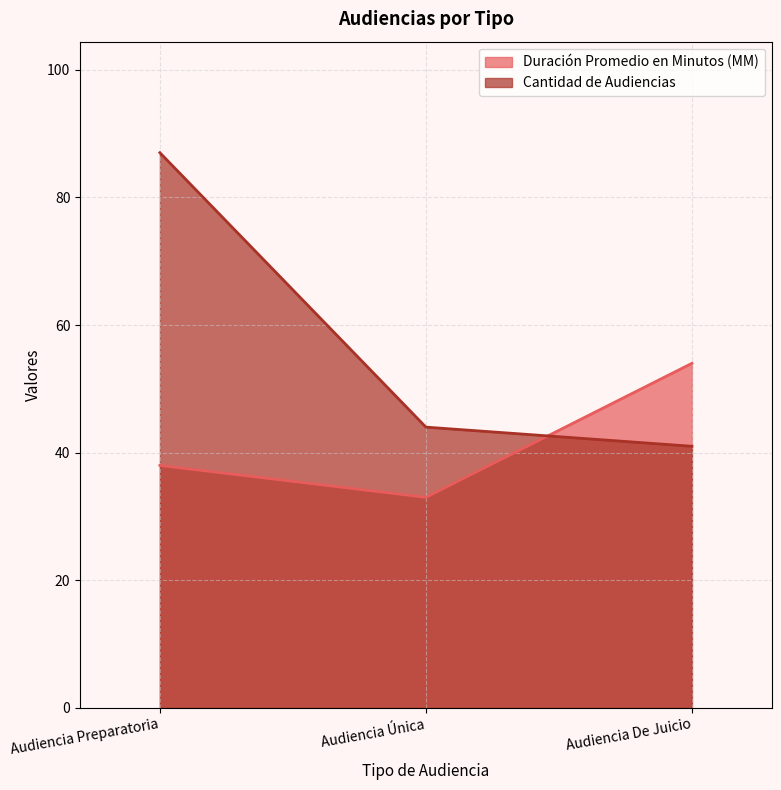

Read the Cantidad de Audiencias value at Audiencia Preparatoria, to the nearest 10.

90